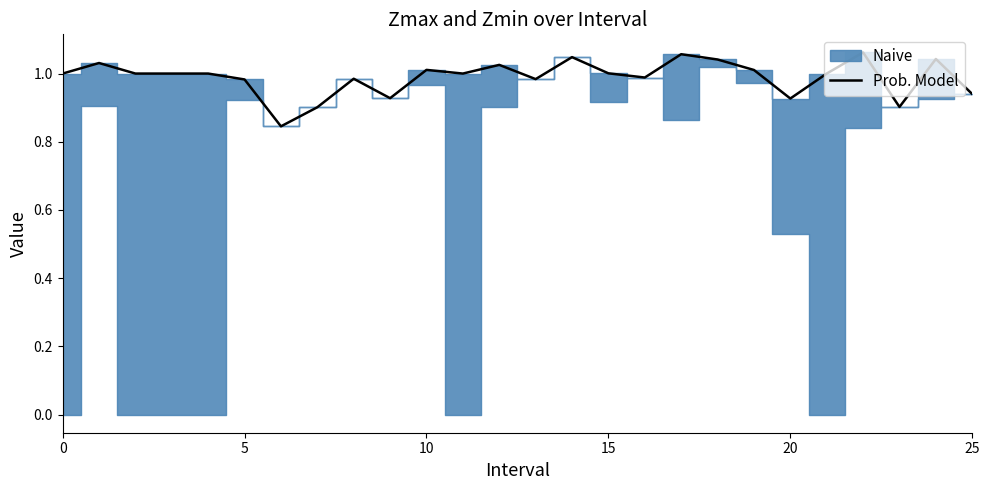

Reading left to right, transcribe all the data shown in this chart.

1.0	1.0	1.0	1.0	1.0	1.0	0.8	0.9	1.0	0.9	1.0	1.0	1.0	1.0	1.0	1.0	1.0	1.1	1.0	1.0	0.9	1.0	1.1	0.9	1.0	0.9